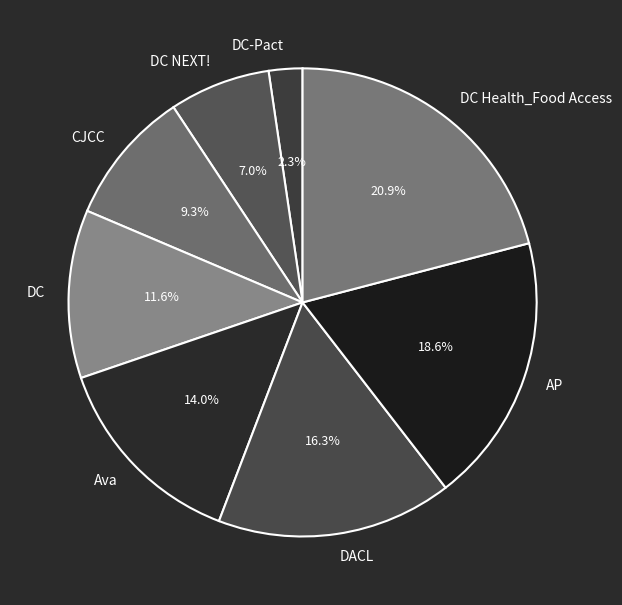

What is the ratio of the value at DC Health_Food Access to the value at DC NEXT!?

3.0